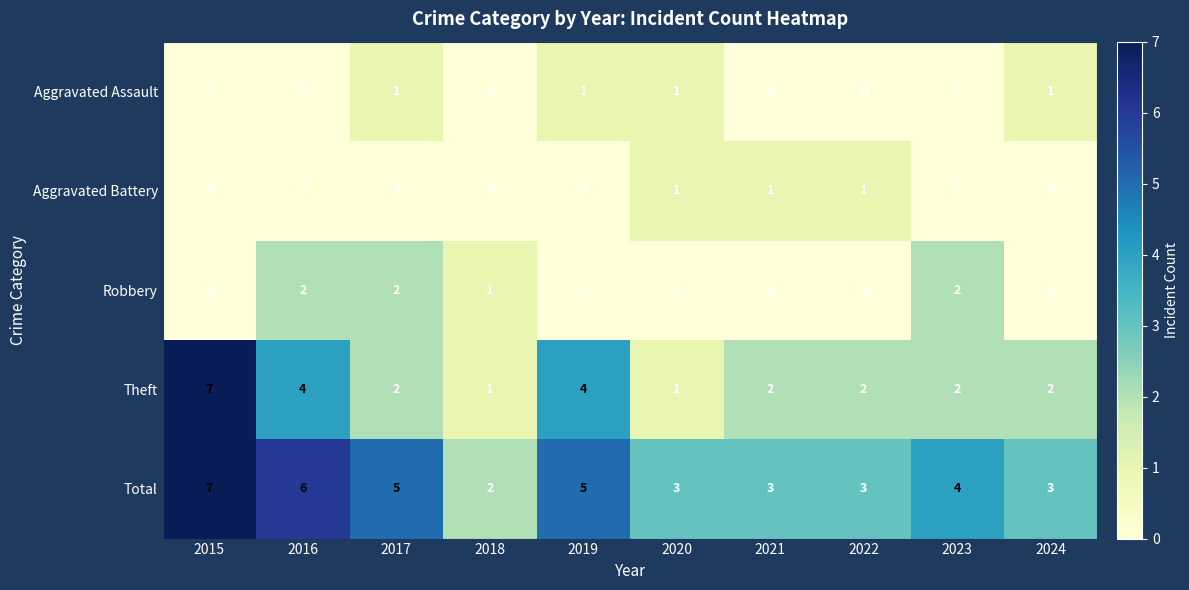

The Total series shows 3 at 2017. True or false?

False